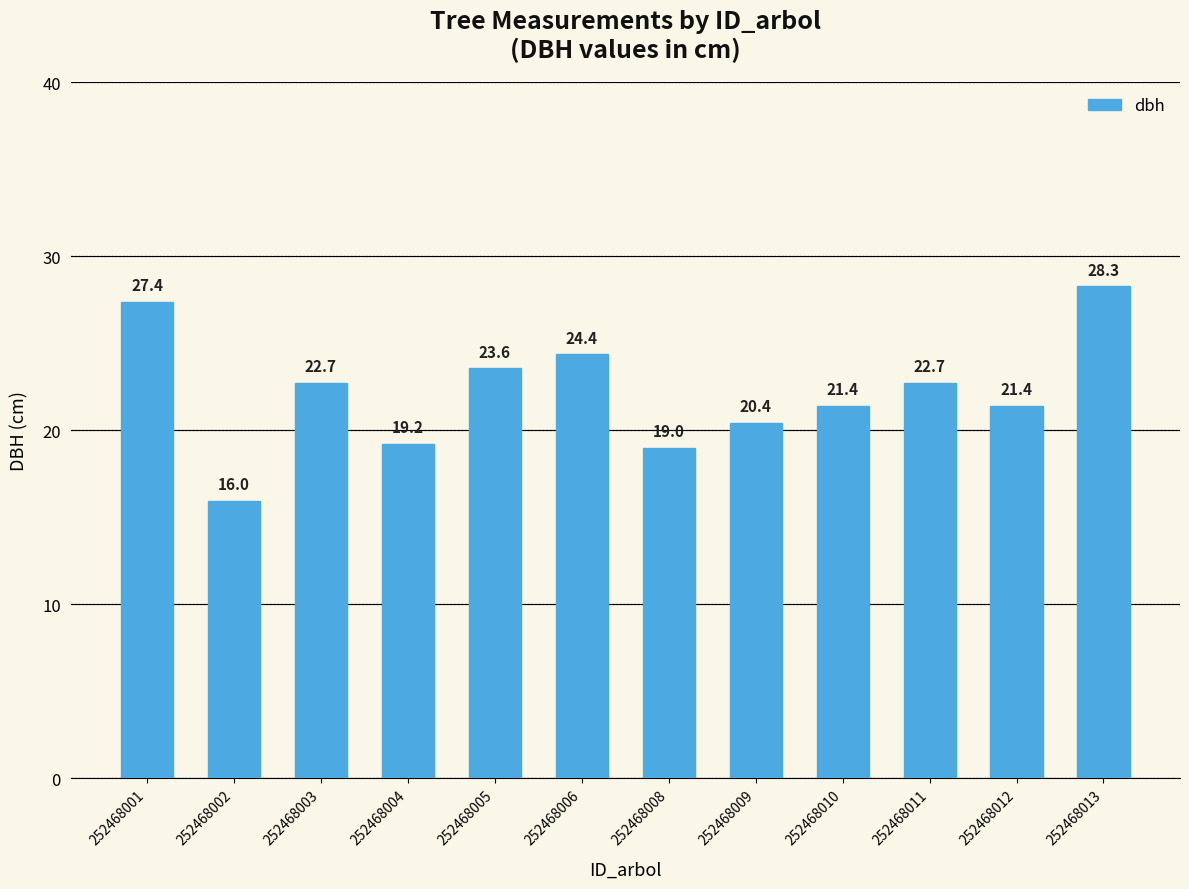

Which label corresponds to the smallest value in the chart?

252468002